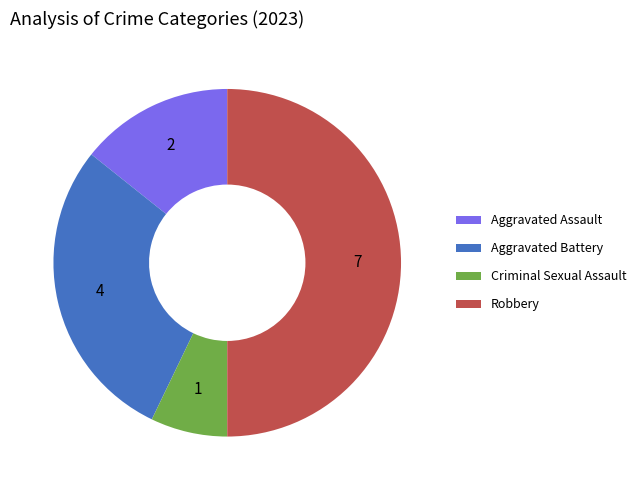

Does Aggravated Battery represent more than half of the total?

No